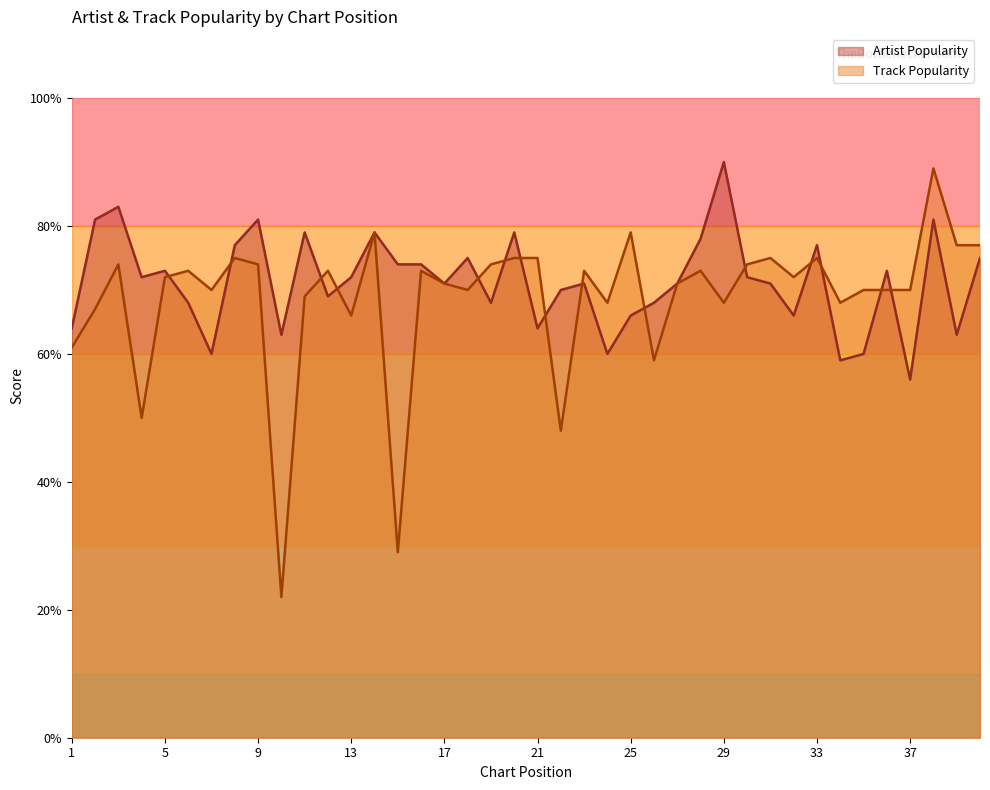

What is the difference between the maximum and second lowest values in the Artist Popularity series?

31